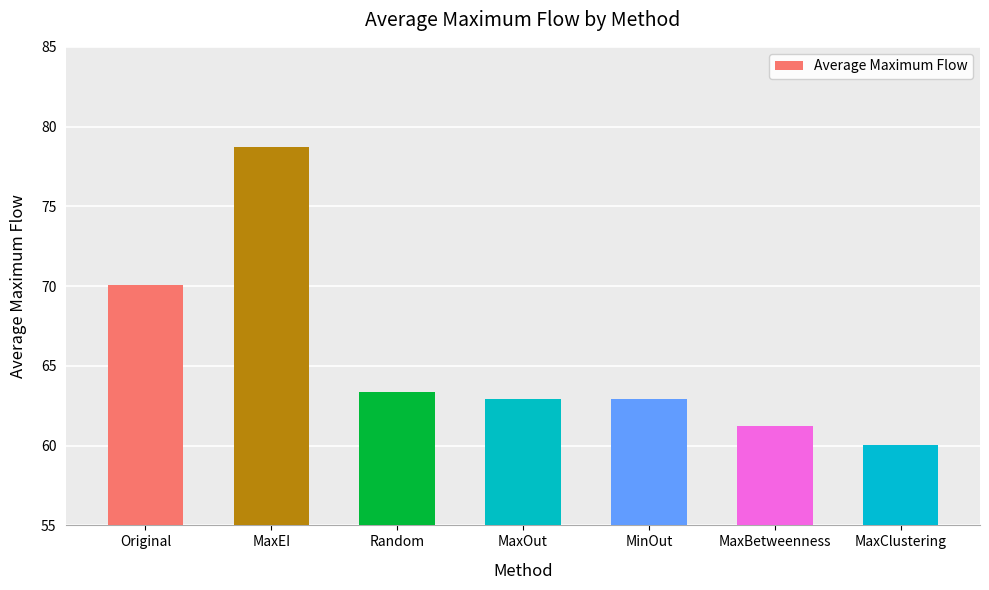

Where is the data nearest to the value 69?

Original